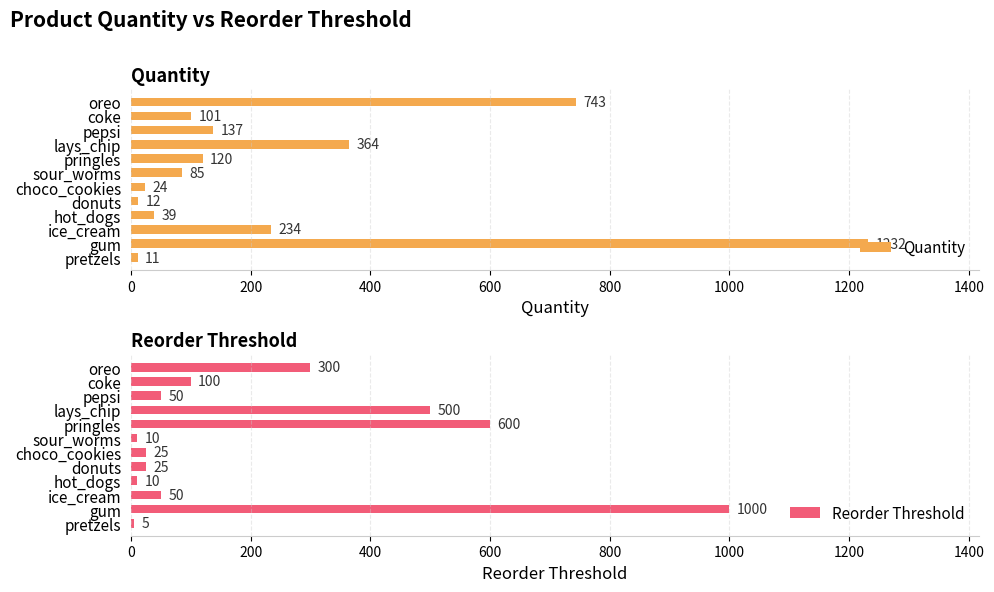

At which label does Quantity reach its peak?

gum